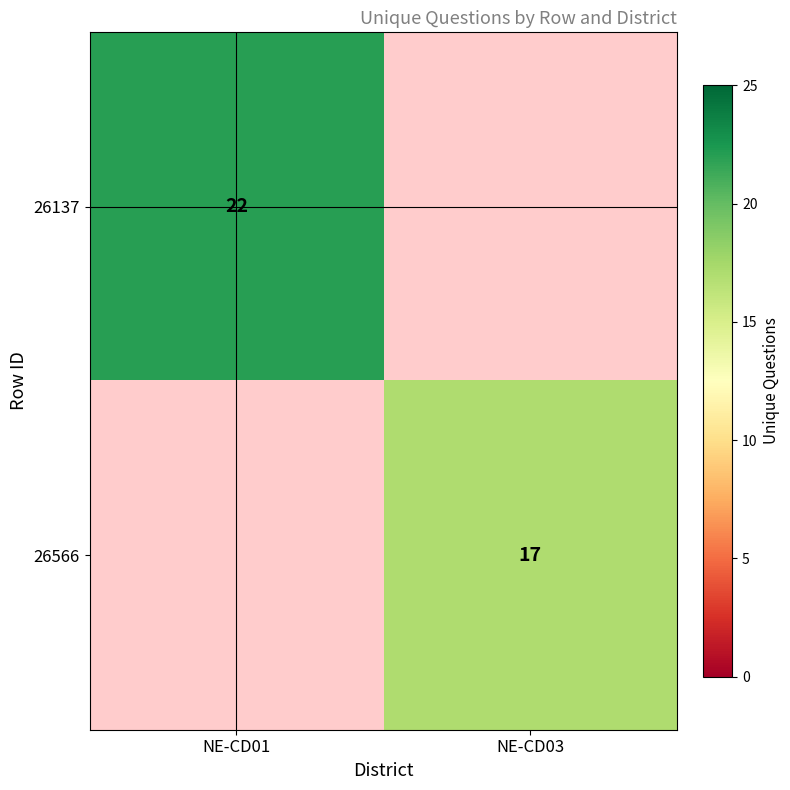

The 26137 series shows 39 at NE-CD01. True or false?

False